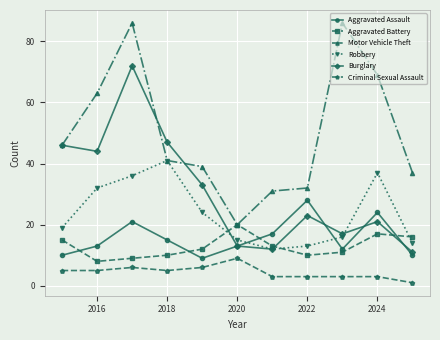

Rank the series by their maximum value, from highest to lowest.

Motor Vehicle Theft, Burglary, Robbery, Aggravated Assault, Aggravated Battery, Criminal Sexual Assault